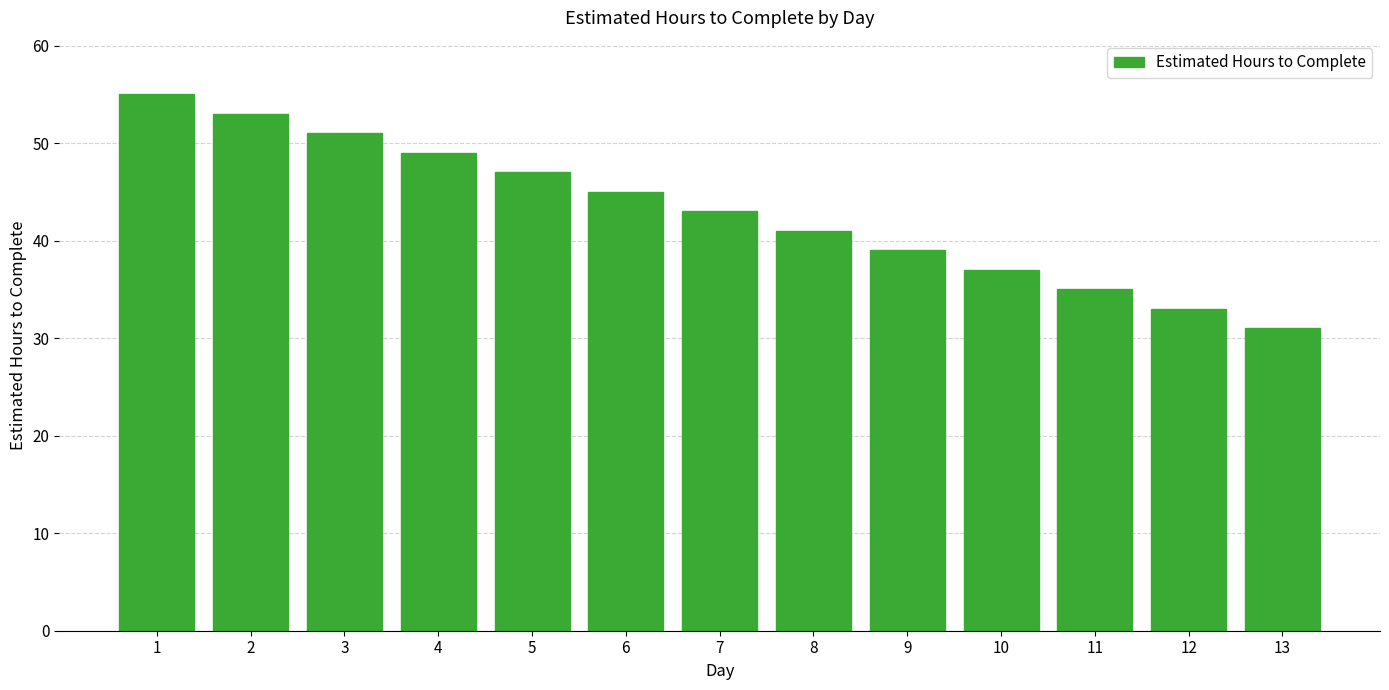

Which has a higher value, 3 or 9?

3